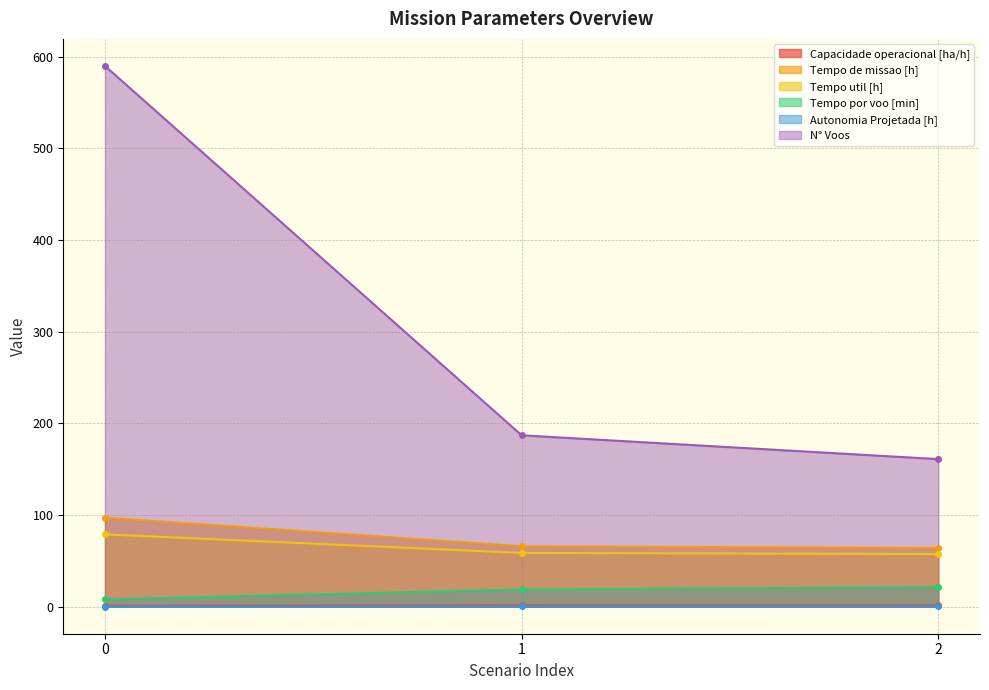

List the labels in order of Autonomia Projetada [h] value, largest first.

2, 1, 0